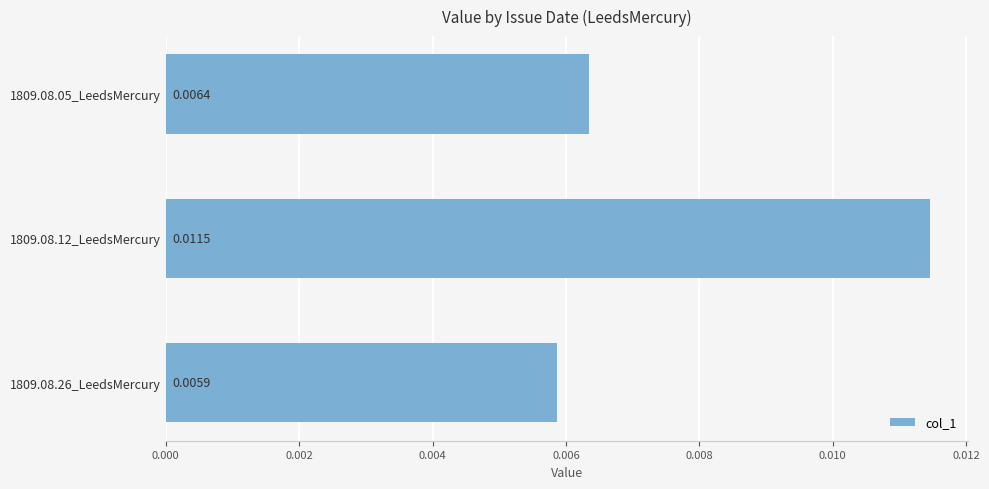

Rank the categories by value from highest to lowest.

1809.08.12_LeedsMercury, 1809.08.05_LeedsMercury, 1809.08.26_LeedsMercury